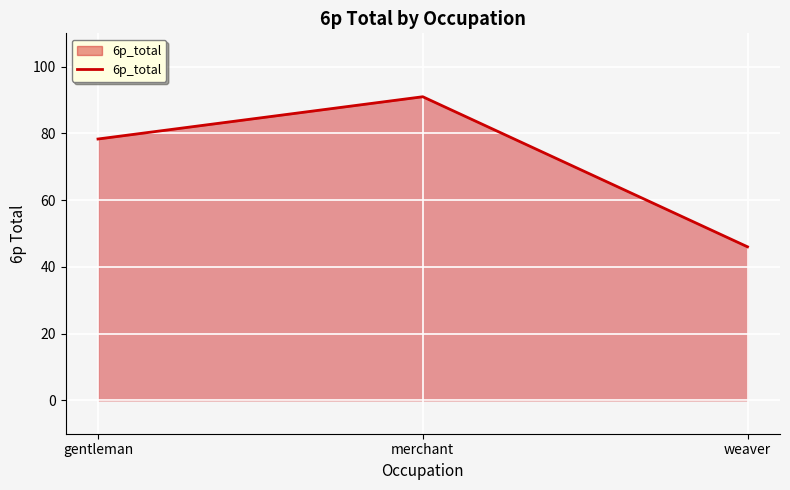

What position from the left is gentleman?

1